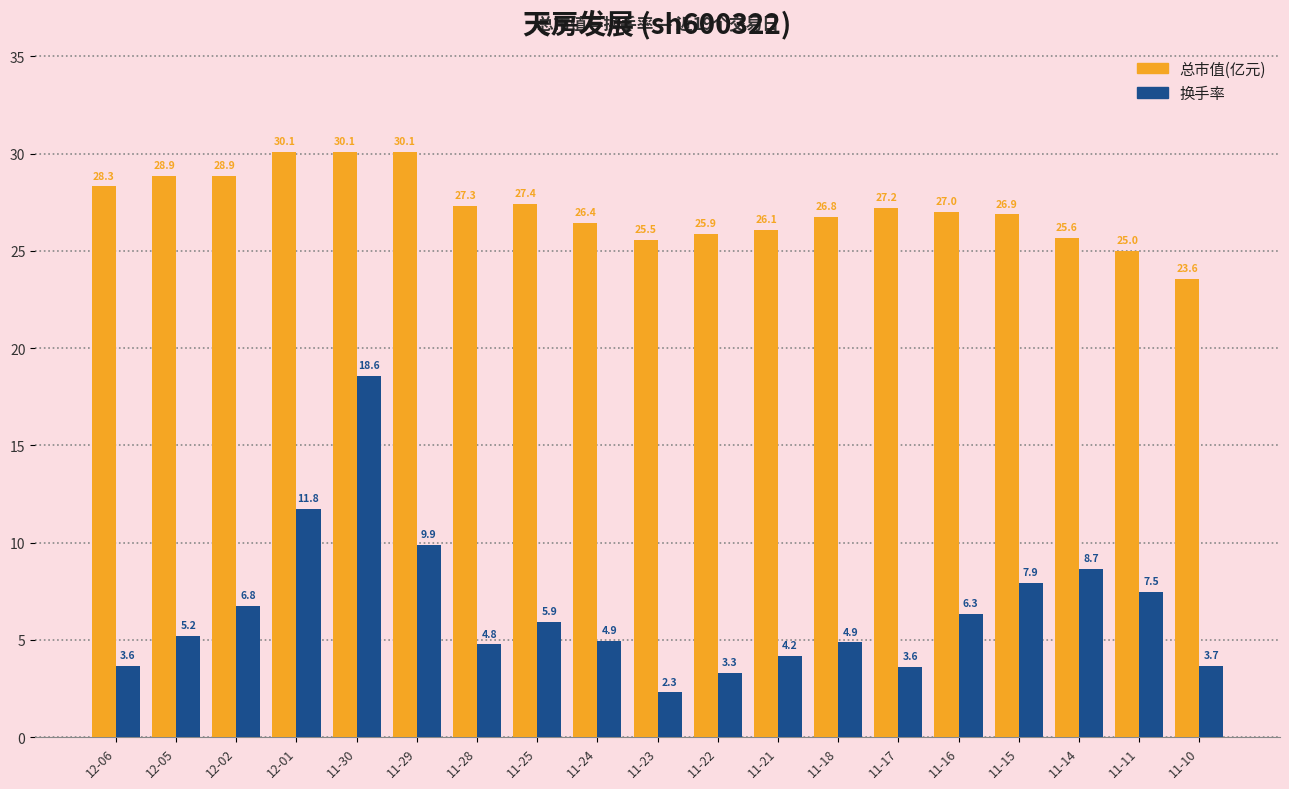

Is the value of 总市值(亿元) at 11-17 greater than the value of 换手率 at 11-28?

Yes